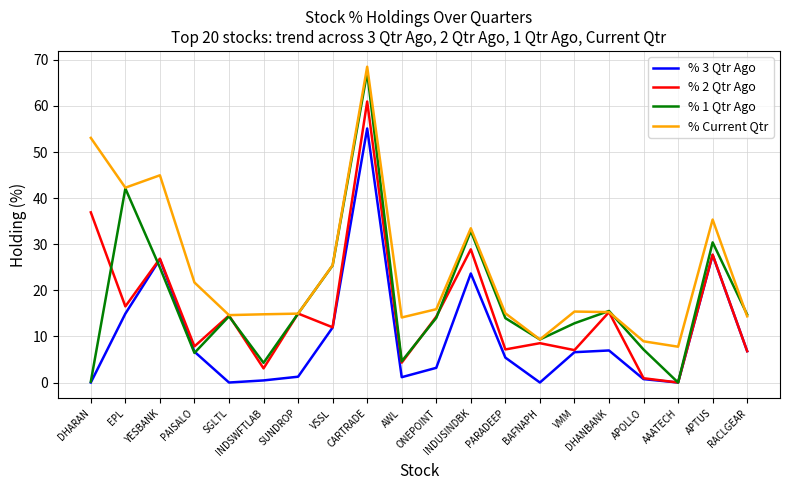

What is the difference between the % 1 Qtr Ago values at SUNDROP and EPL?

27.1